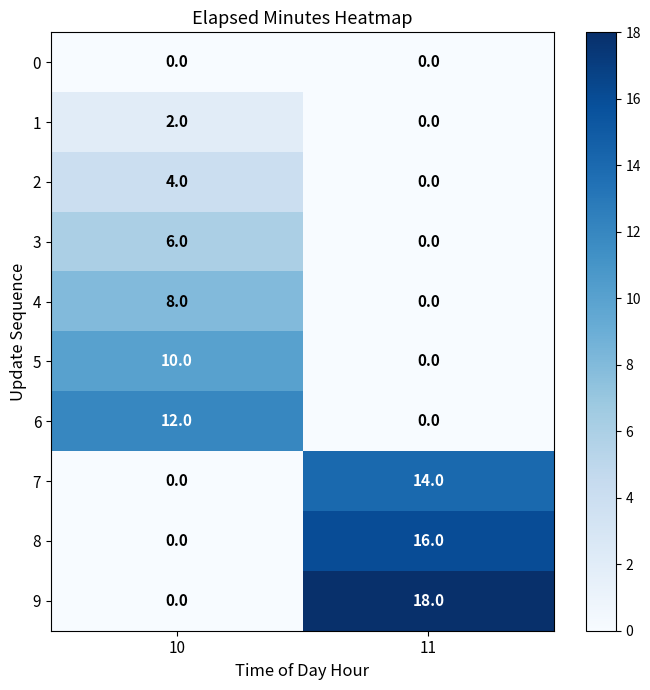

Reading left to right, list all the values displayed in this chart.

0: 10=0	11=0
1: 10=2	11=0
2: 10=4	11=0
3: 10=6	11=0
4: 10=8	11=0
5: 10=10	11=0
6: 10=12	11=0
7: 10=0	11=14
8: 10=0	11=16
9: 10=0	11=18